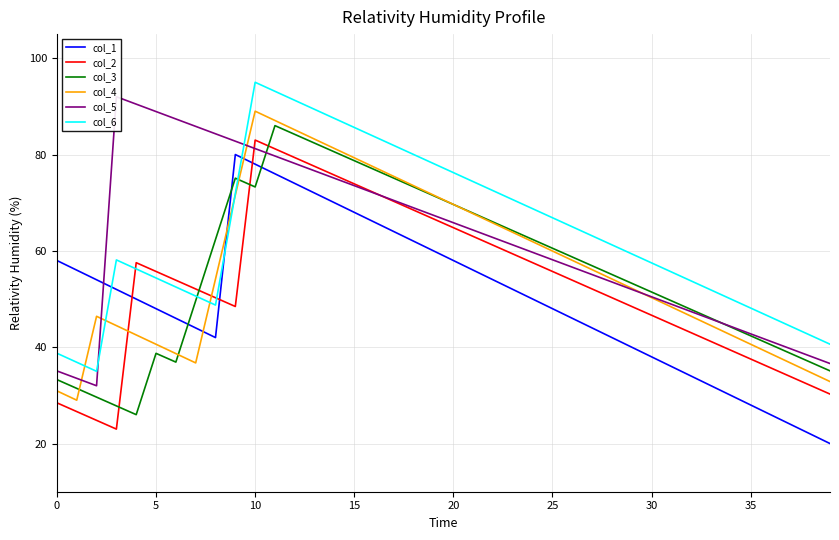

Which label corresponds to the largest value in the chart?

10